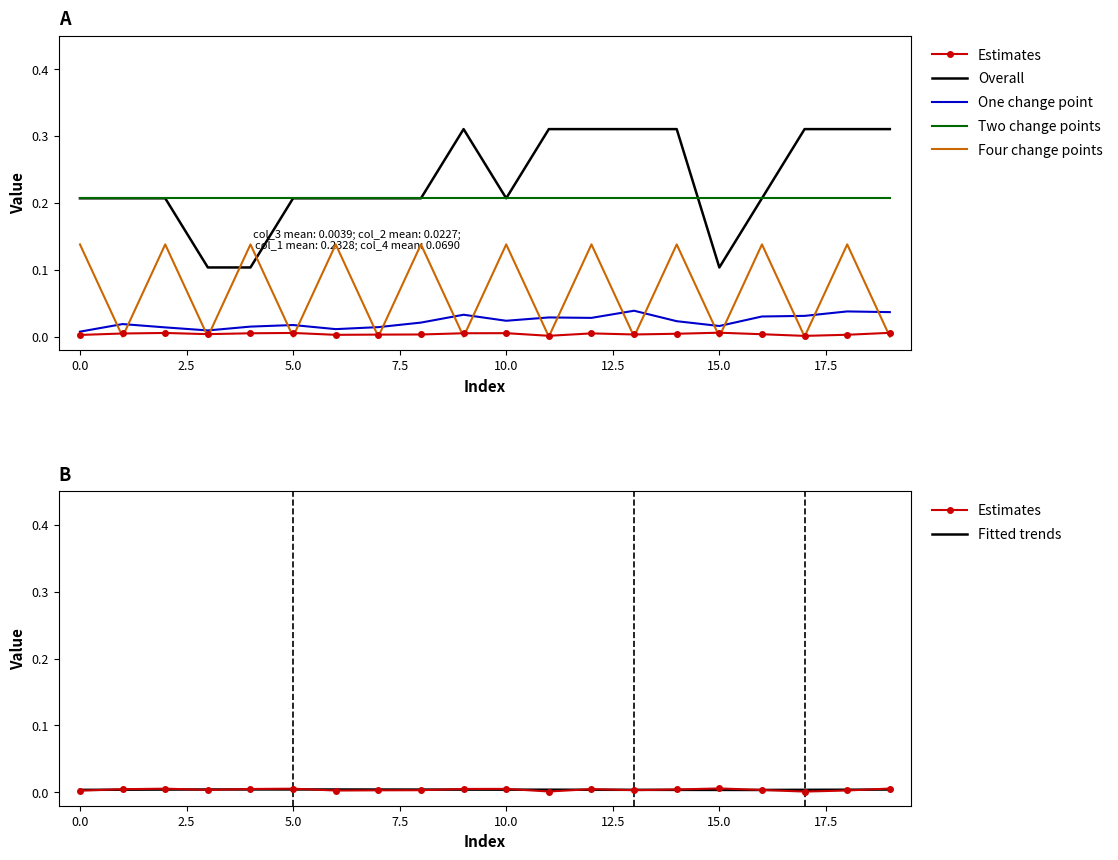

Rank the series at 2.5 from highest to lowest value.

col_1, col_4, col_2, col_3